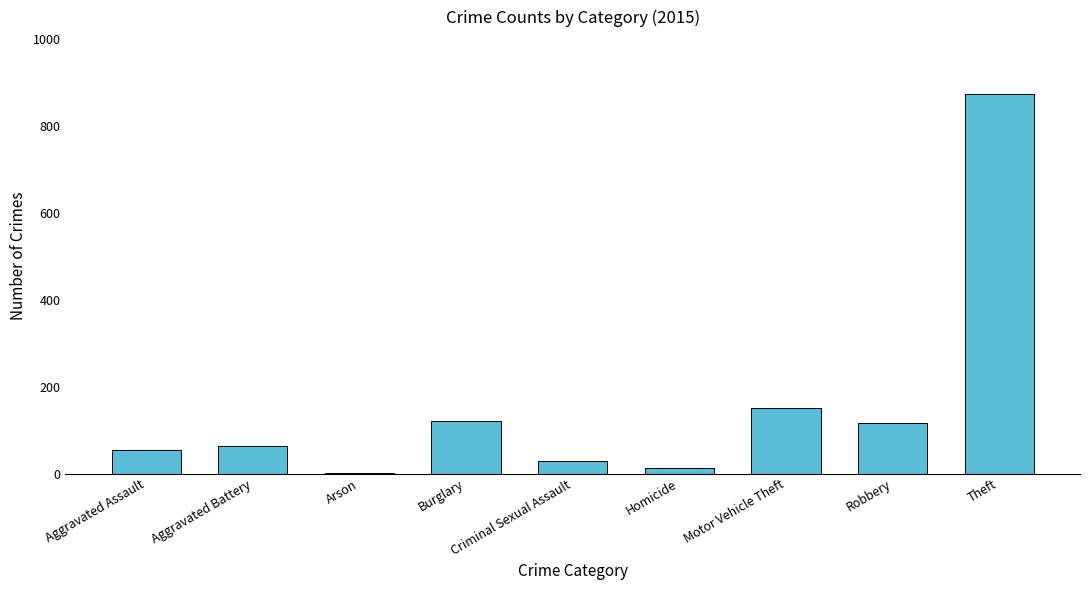

Are the bars grouped side by side (vs. stacked)?

No